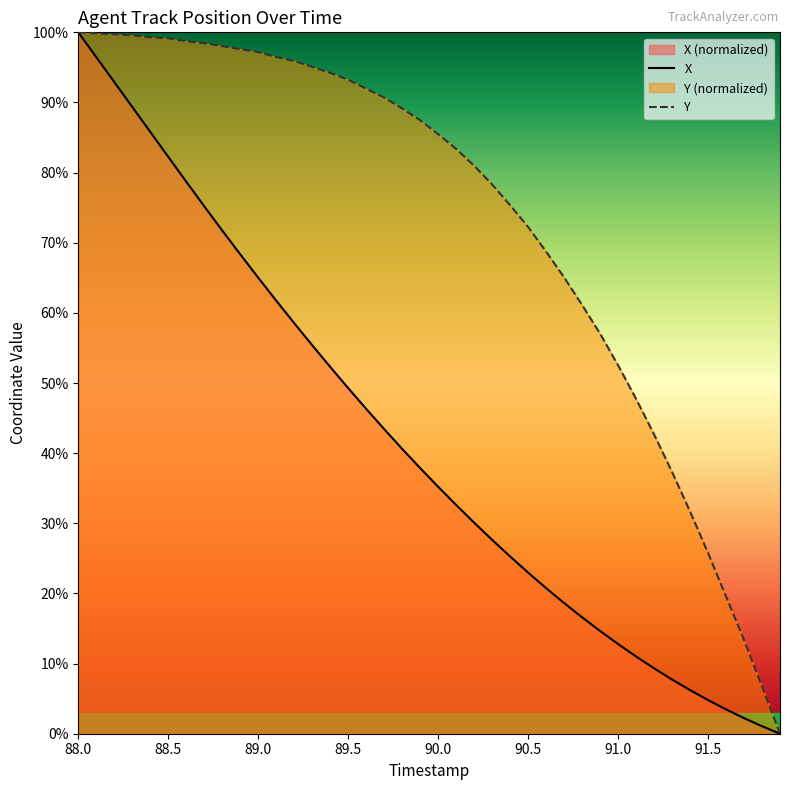

Count the number of data series in this chart.

2